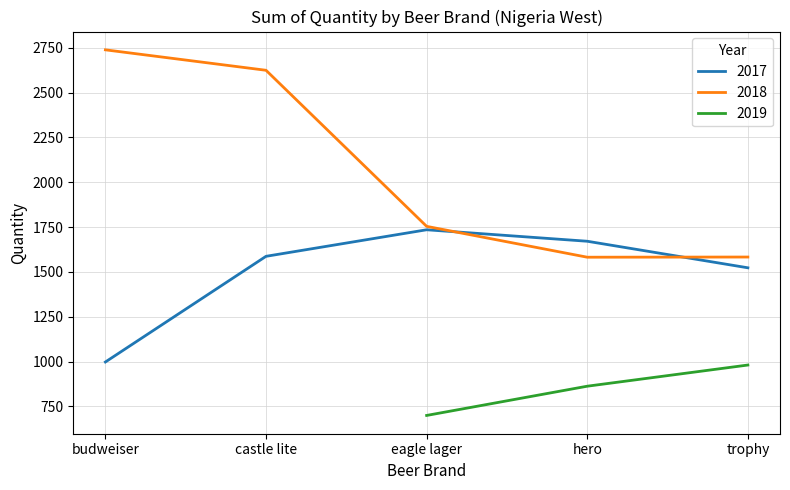

True or false: 2017 has more than 0 interior local peaks.

True